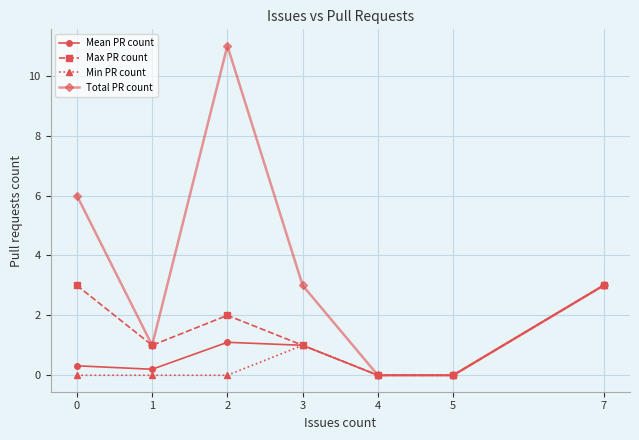

Which series has the widest spread of values?

Total PR count